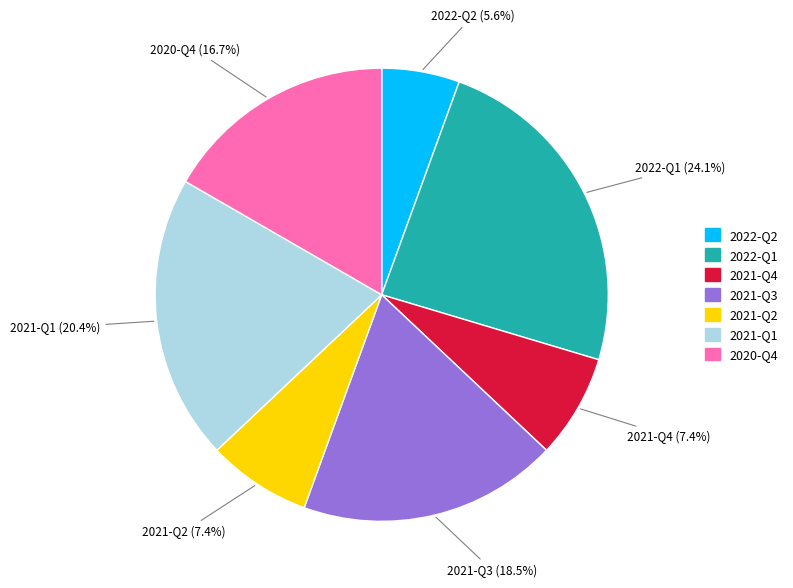

What is the largest slice in the pie chart?

2022-Q1